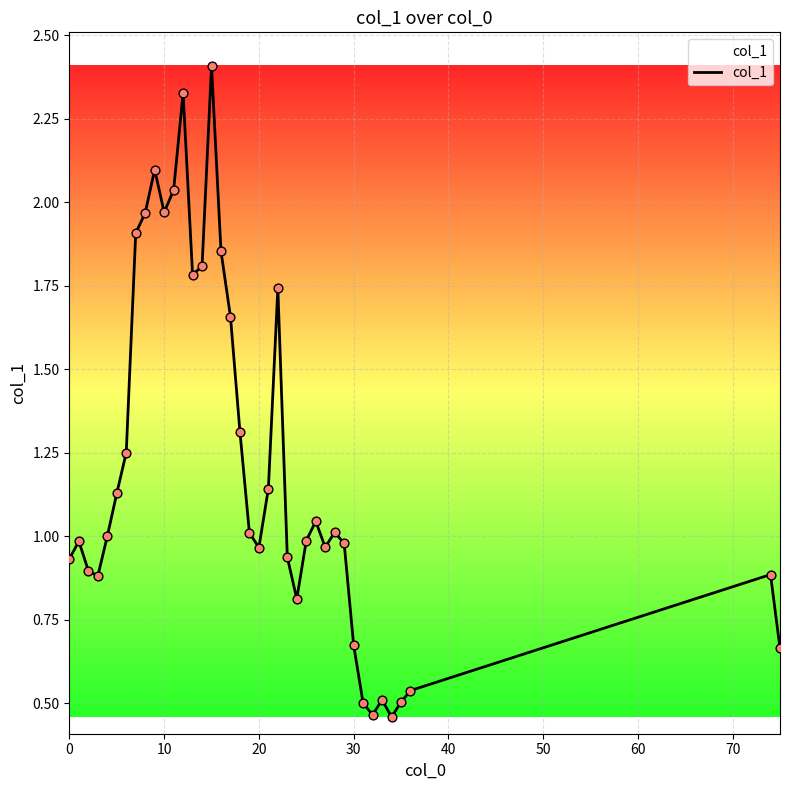

What is the maximum value shown in the chart?

2.4